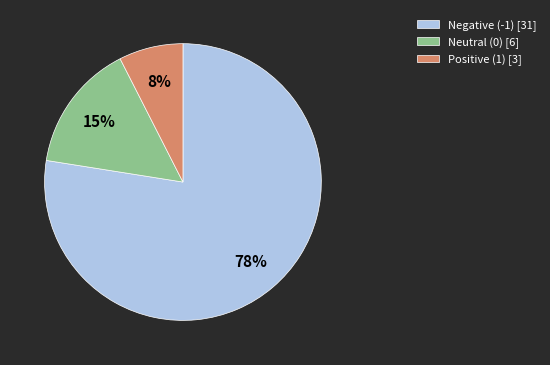

Which category has the smallest portion of the pie?

Positive (1) [3]